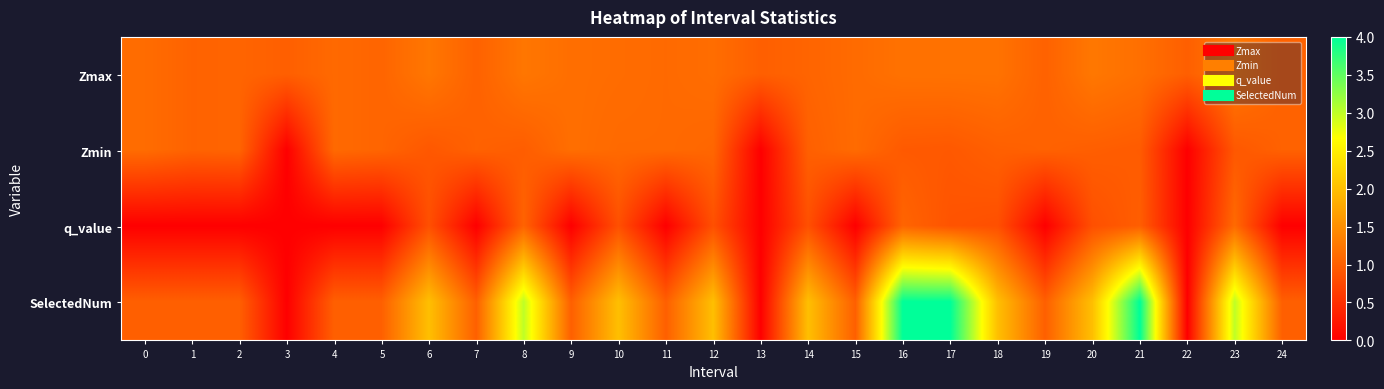

Reading left to right, what are all the values shown in this chart?

Zmax: 0=1.1	1=1.0	2=1.1	3=1.0	4=1.1	5=1.1	6=1.2	7=1.0	8=1.2	9=1.2	10=1.1	11=1.1	12=1.1	13=1.0	14=1.1	15=1.1	16=1.2	17=1.2	18=1.2	19=1.0	20=1.3	21=1.2	22=1.0	23=1.3	24=1.0
Zmin: 0=1.1	1=1.0	2=1.1	3=0.0	4=1.1	5=1.1	6=0.9	7=1.0	8=1.0	9=1.2	10=1.1	11=1.1	12=1.1	13=0.0	14=1.0	15=1.1	16=0.9	17=0.9	18=1.0	19=1.0	20=1.0	21=1.0	22=0.0	23=0.9	24=1.0
q_value: 0=0.0	1=0.0	2=0.0	3=0.0	4=0.0	5=0.0	6=0.8	7=0.0	8=1.0	9=0.0	10=0.8	11=0.0	12=0.8	13=0.0	14=0.8	15=0.0	16=1.1	17=0.9	18=0.8	19=0.0	20=0.8	21=1.0	22=0.0	23=1.1	24=0.0
SelectedNum: 0=1.0	1=1.0	2=1.0	3=0.0	4=1.0	5=1.0	6=2.0	7=1.0	8=3.0	9=1.0	10=2.0	11=1.0	12=2.0	13=0.0	14=2.0	15=1.0	16=4.0	17=4.0	18=2.0	19=1.0	20=2.0	21=4.0	22=0.0	23=3.0	24=1.0